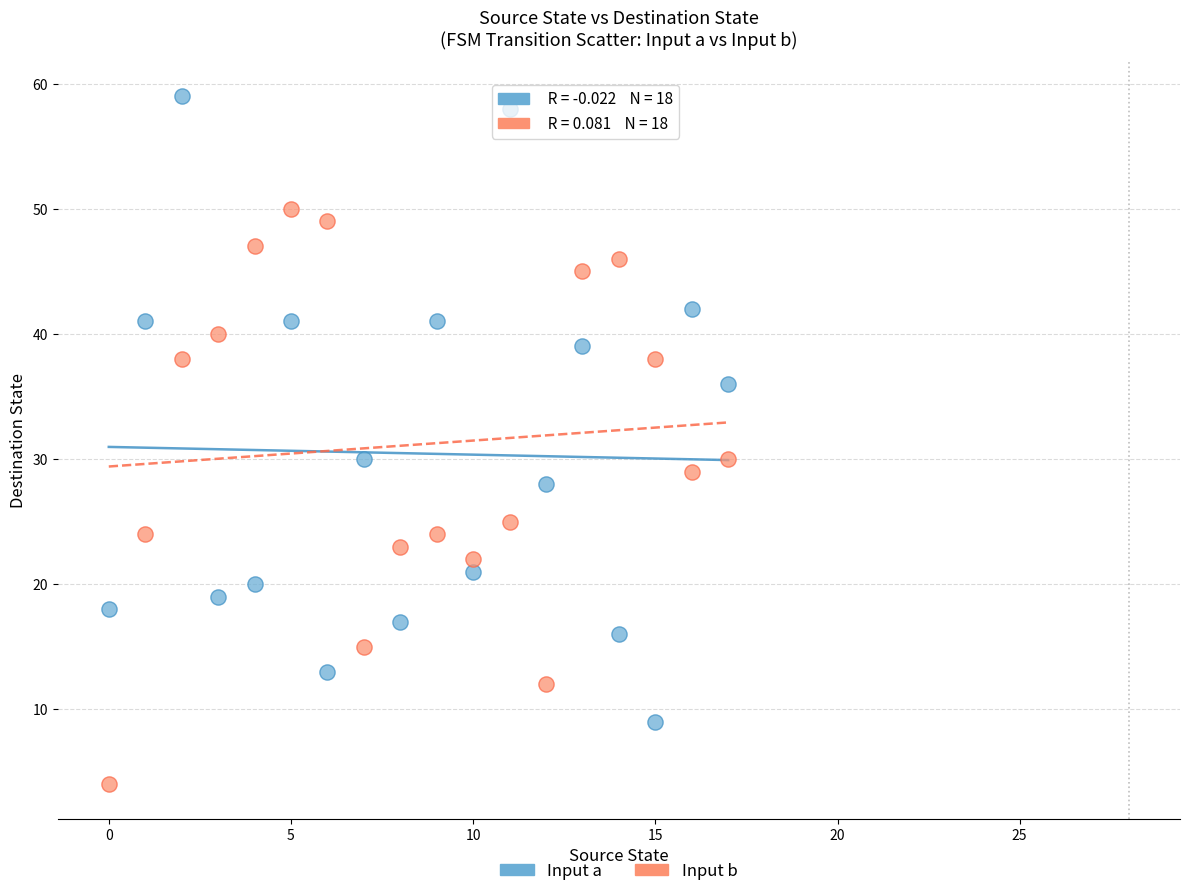

Which series contains the highest Y value?

Input a